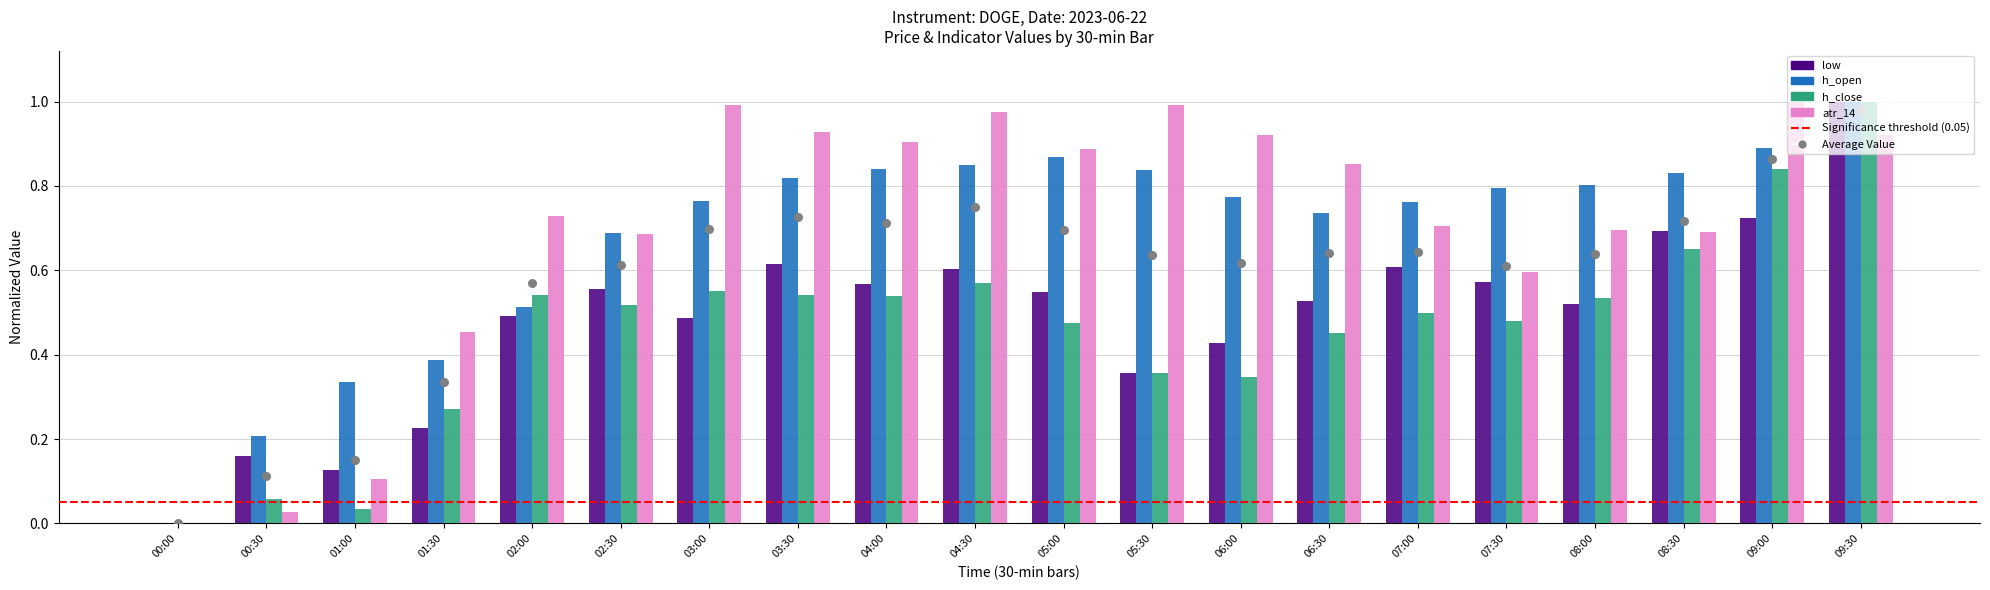

At how many categories does at least one series exceed 0?

19